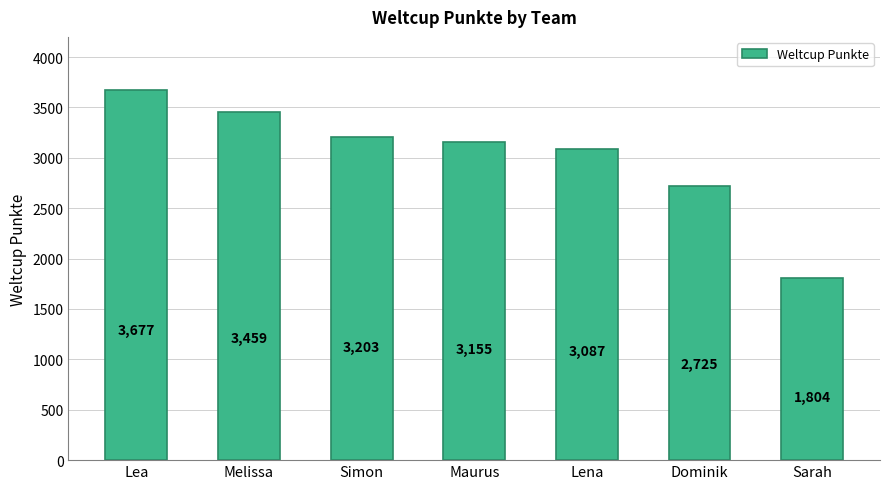

Does the chart contain stacked bars?

No